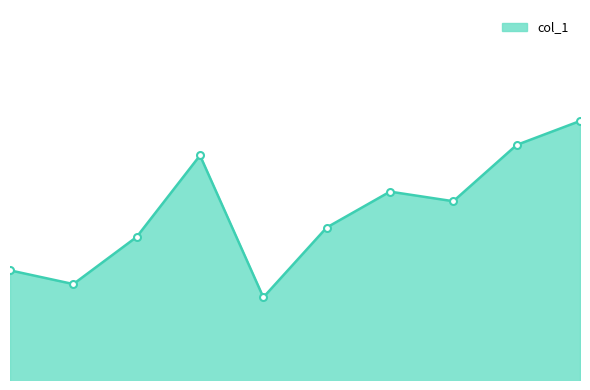

Is this an area chart (filled region under the line)?

Yes